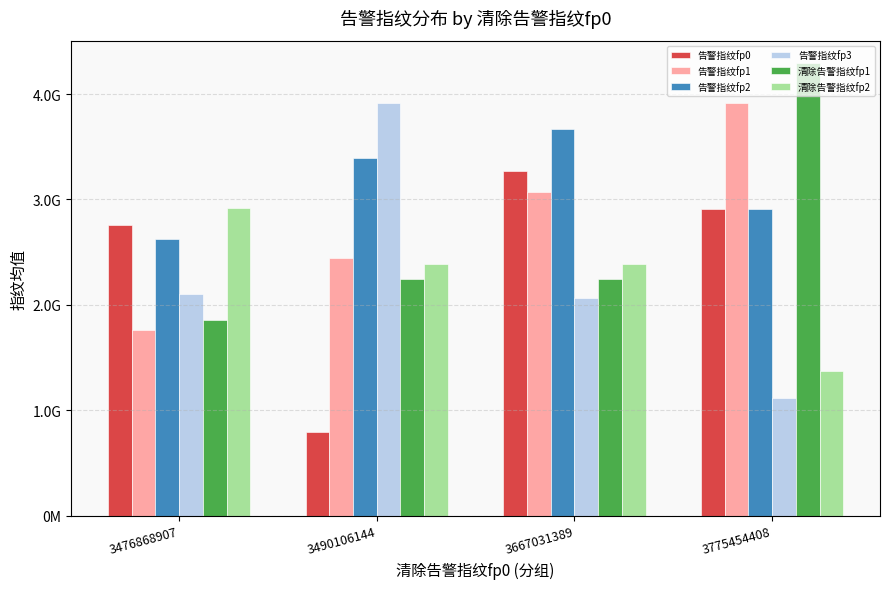

What are all the series names shown in the legend?

告警指纹fp0, 告警指纹fp1, 告警指纹fp2, 告警指纹fp3, 清除告警指纹fp1, 清除告警指纹fp2